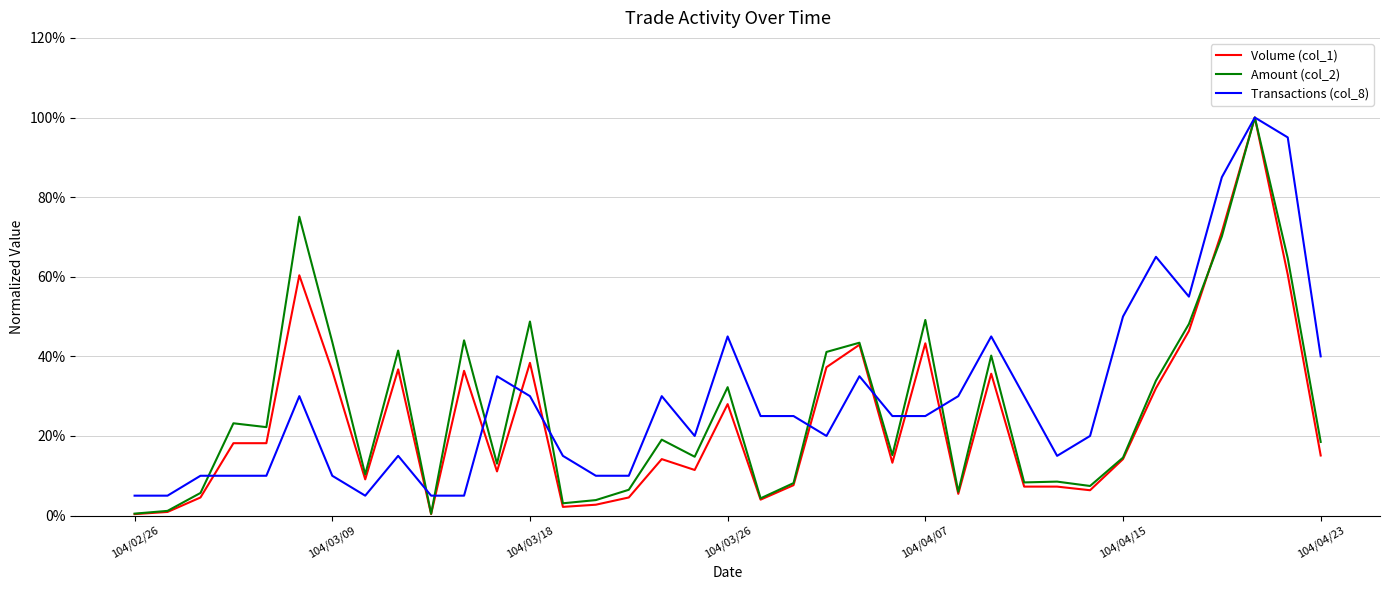

What are all the series names shown in the legend?

Volume (col_1), Amount (col_2), Transactions (col_8)